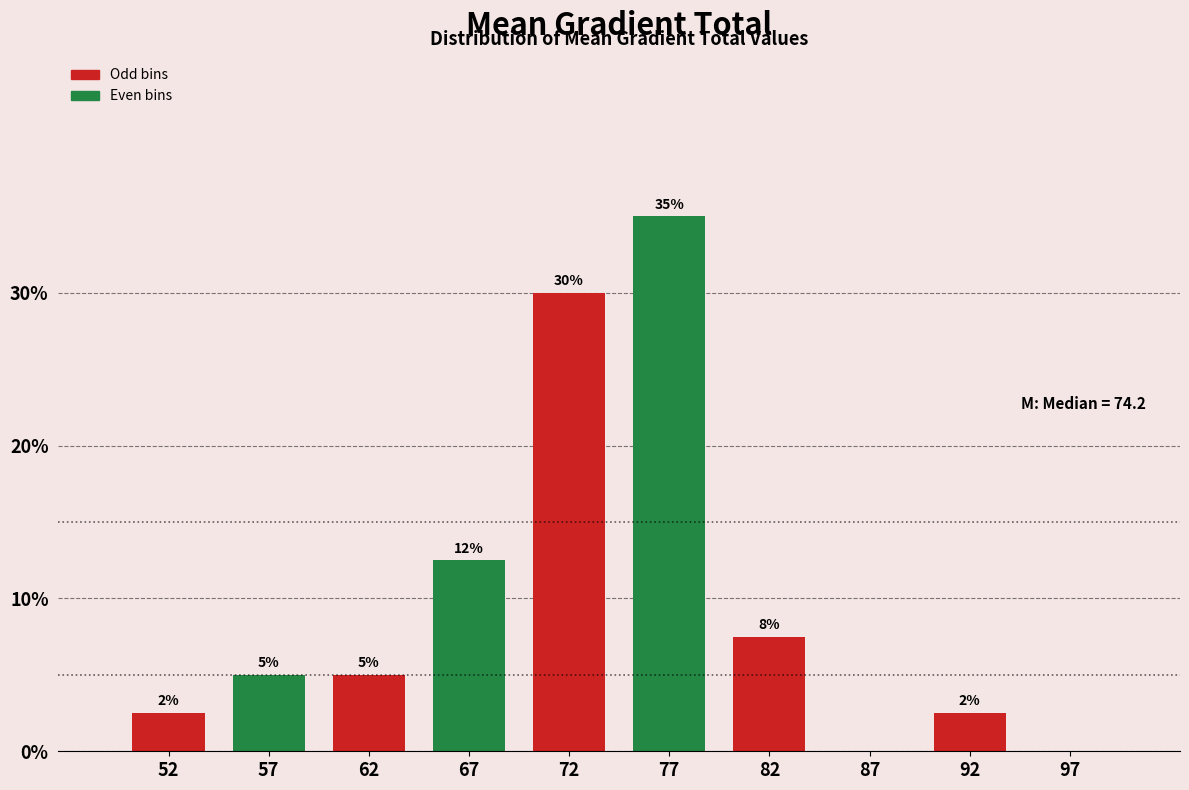

Over which range of the x-axis is the bar tallest?

75 to 80